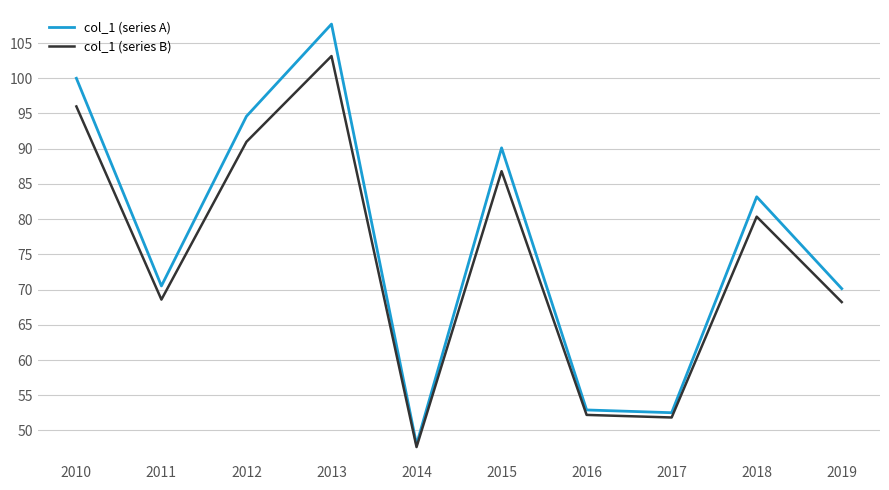

What is the lowest value of the col_1 (series B) series?

47.6